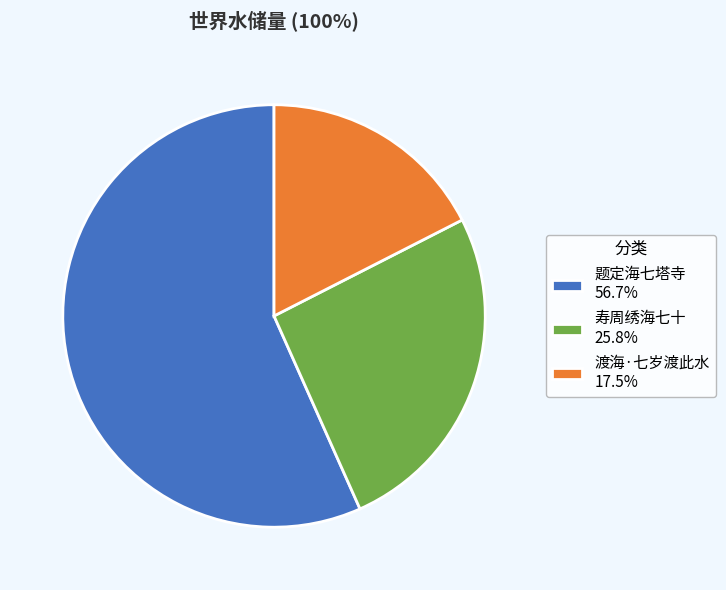

Which slice is the largest?

题定海七塔寺